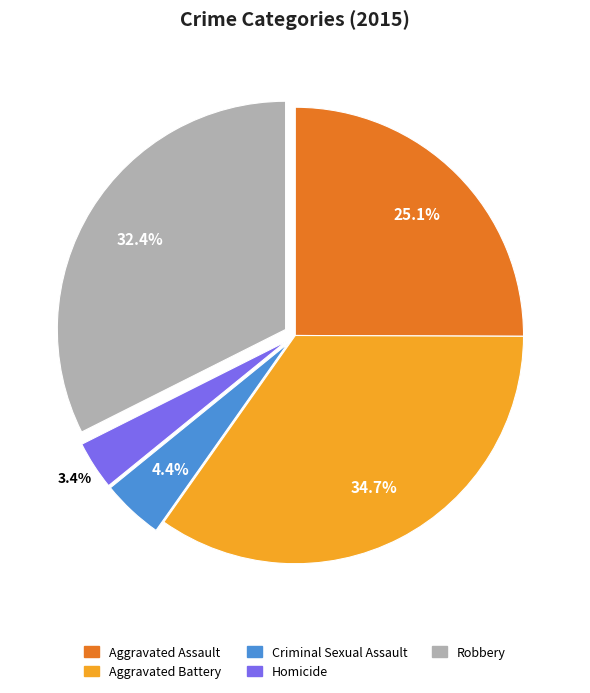

Which slice is the smallest?

Homicide